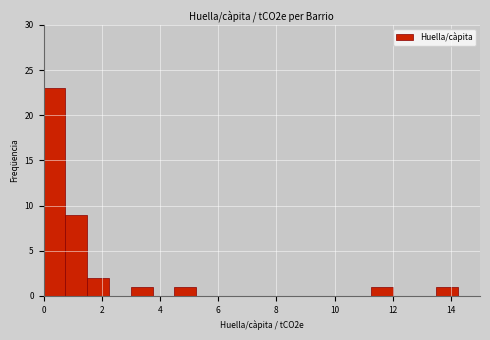

Read against the x-axis, roughly where is the centre of the tallest bar?

0.4